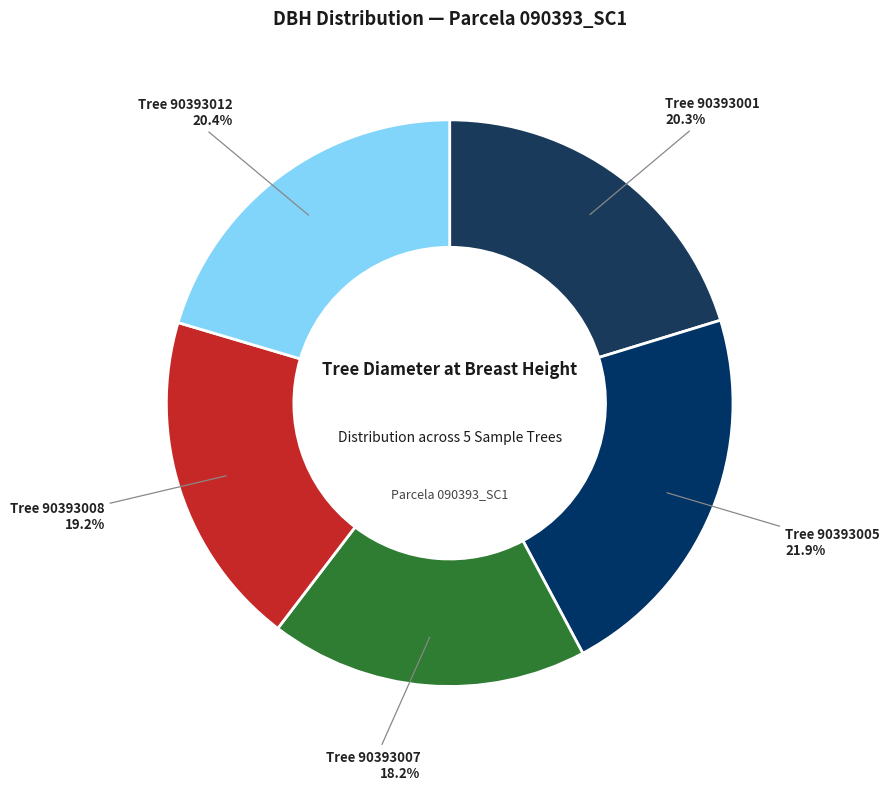

What is the largest slice in the pie chart?

90393005